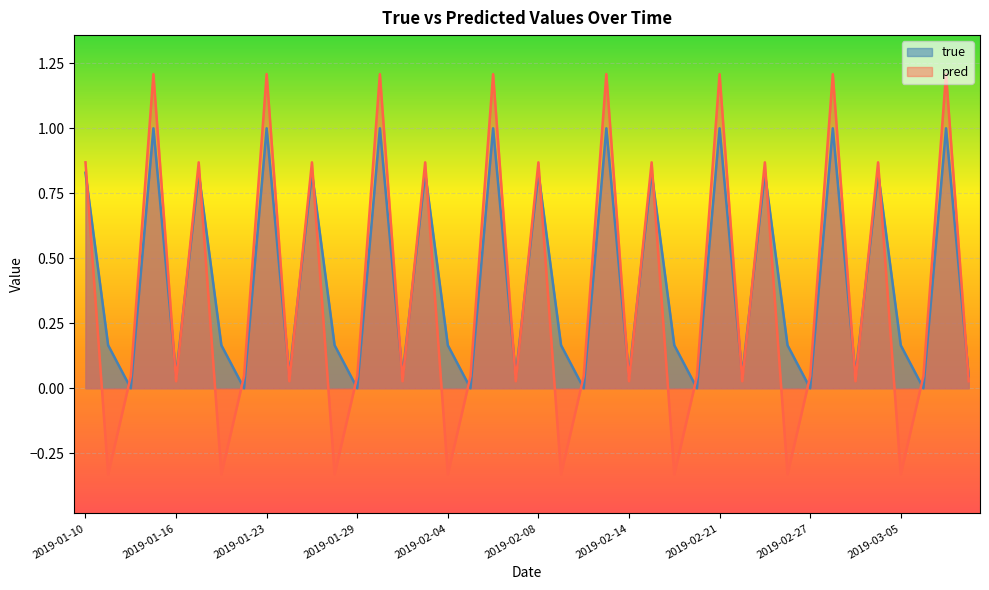

Where is the first local maximum for true?

2019-01-15